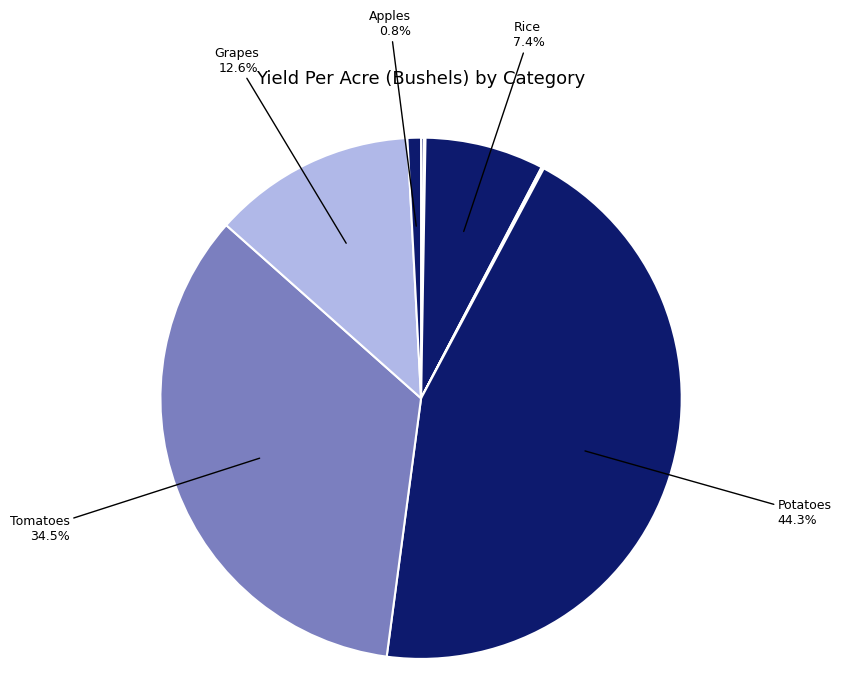

How many segments does this pie chart have?

10